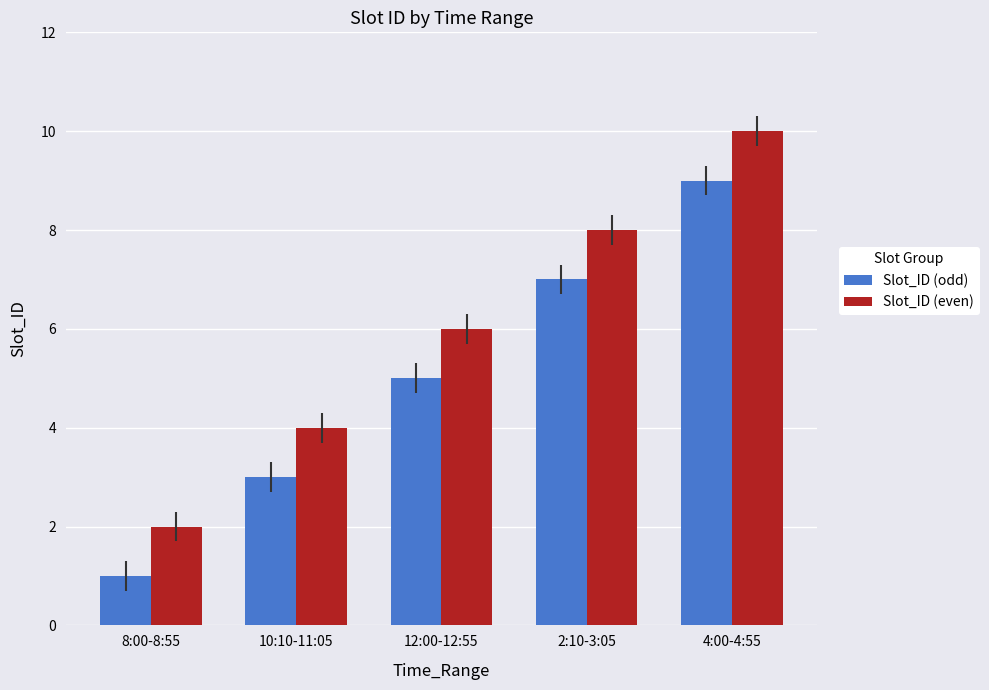

Are the bars grouped side by side (vs. stacked)?

Yes